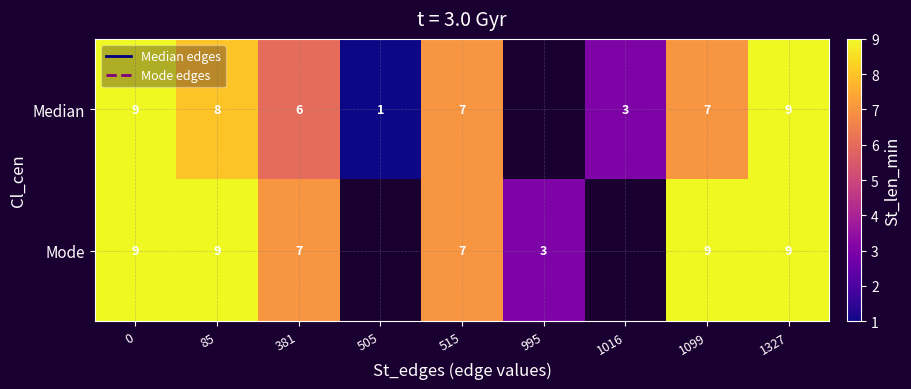

What is the sum of the Median values at 1327 and 1099?

16